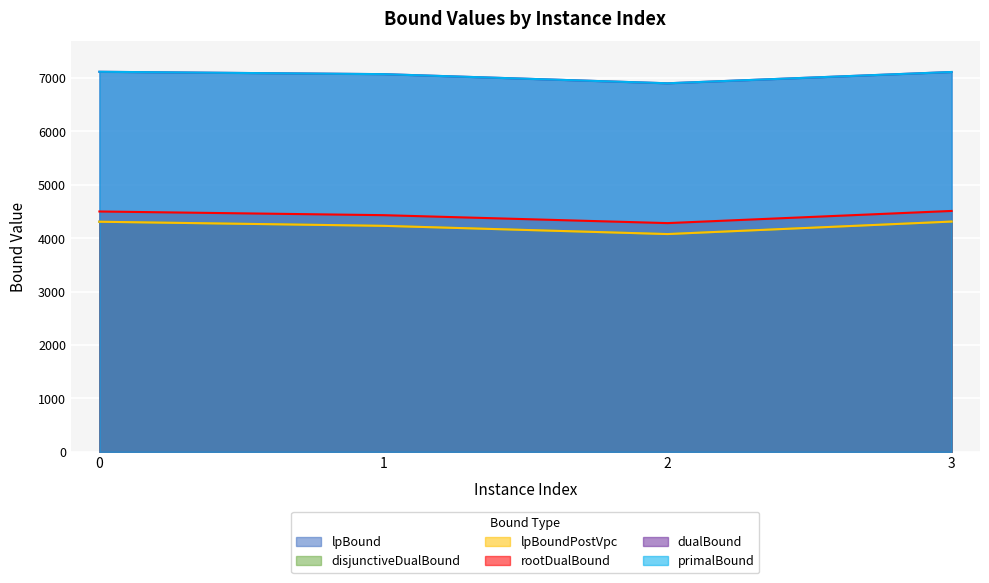

Which series has the largest total across all categories?

primalBound